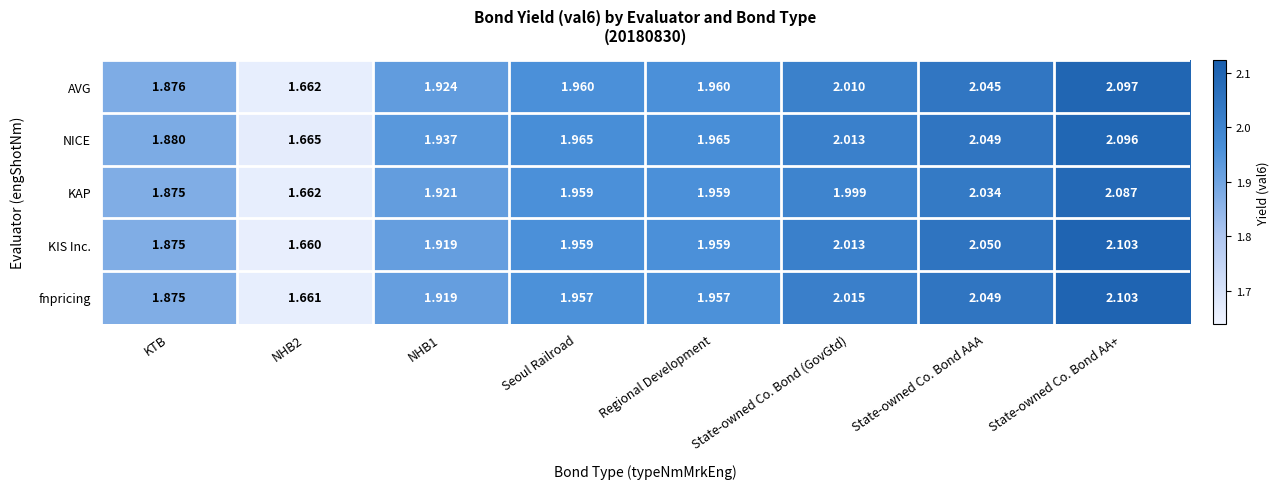

Which series has the largest total across all categories?

NICE